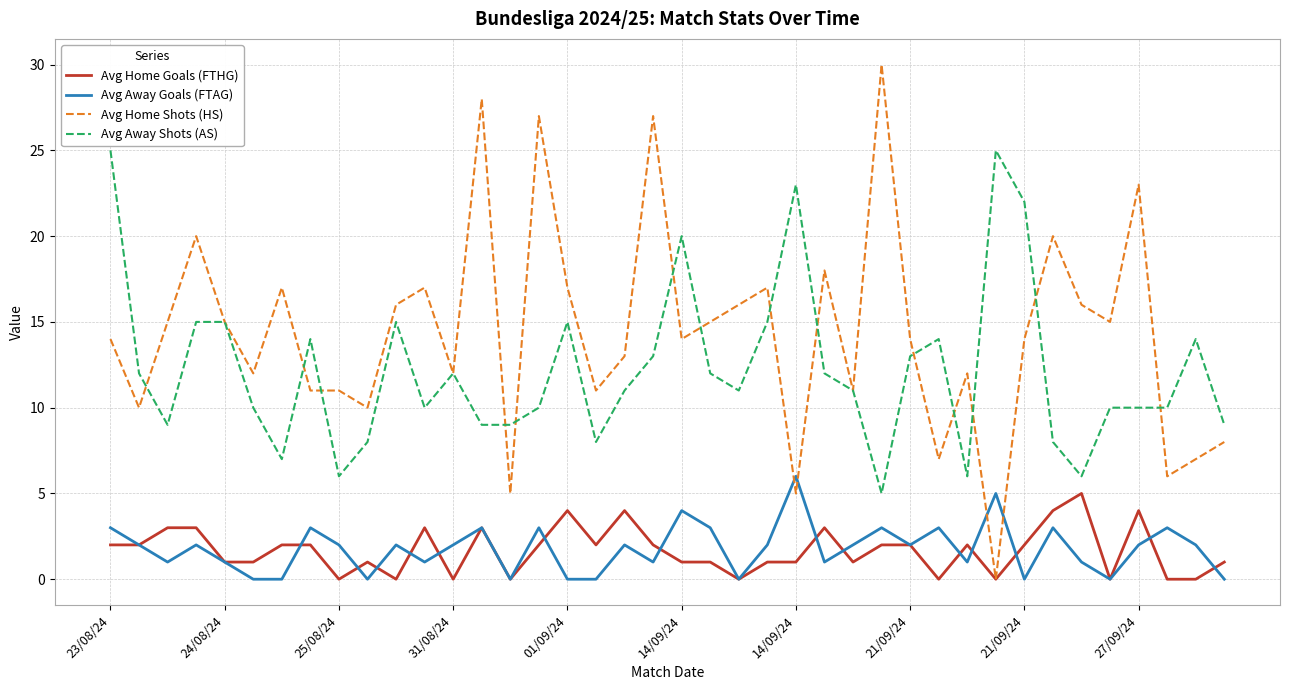

Which series has the largest range (max minus min)?

Avg Home Shots (HS)